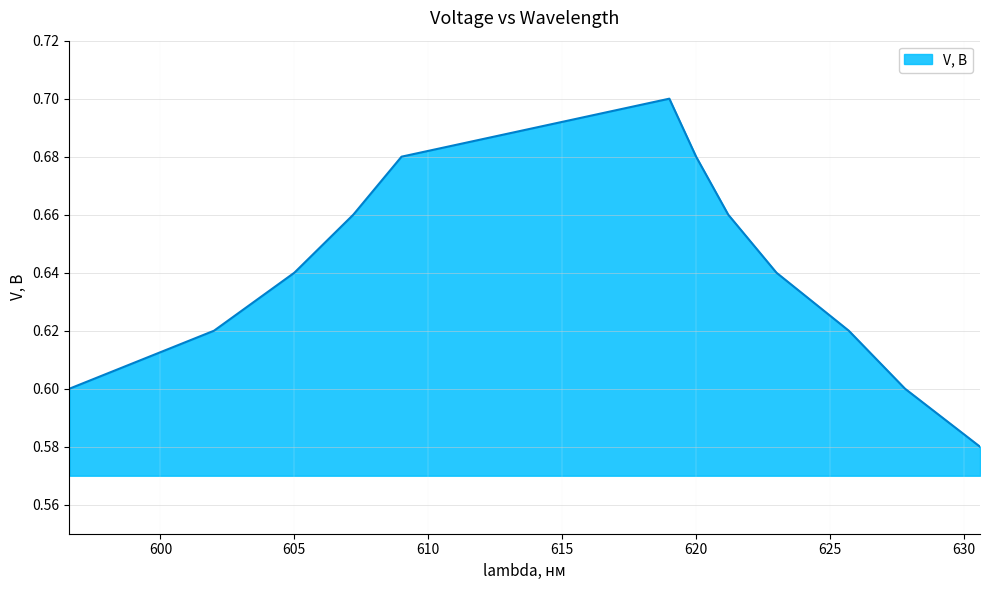

How many lines are shown in the chart?

1